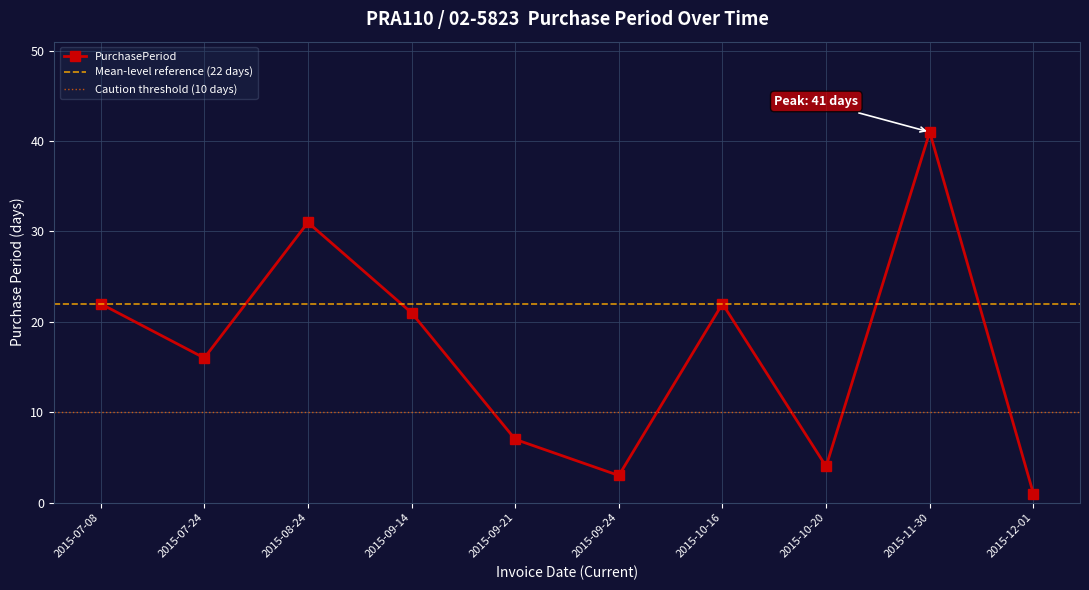

Does the chart display data point markers on the line(s)?

Yes